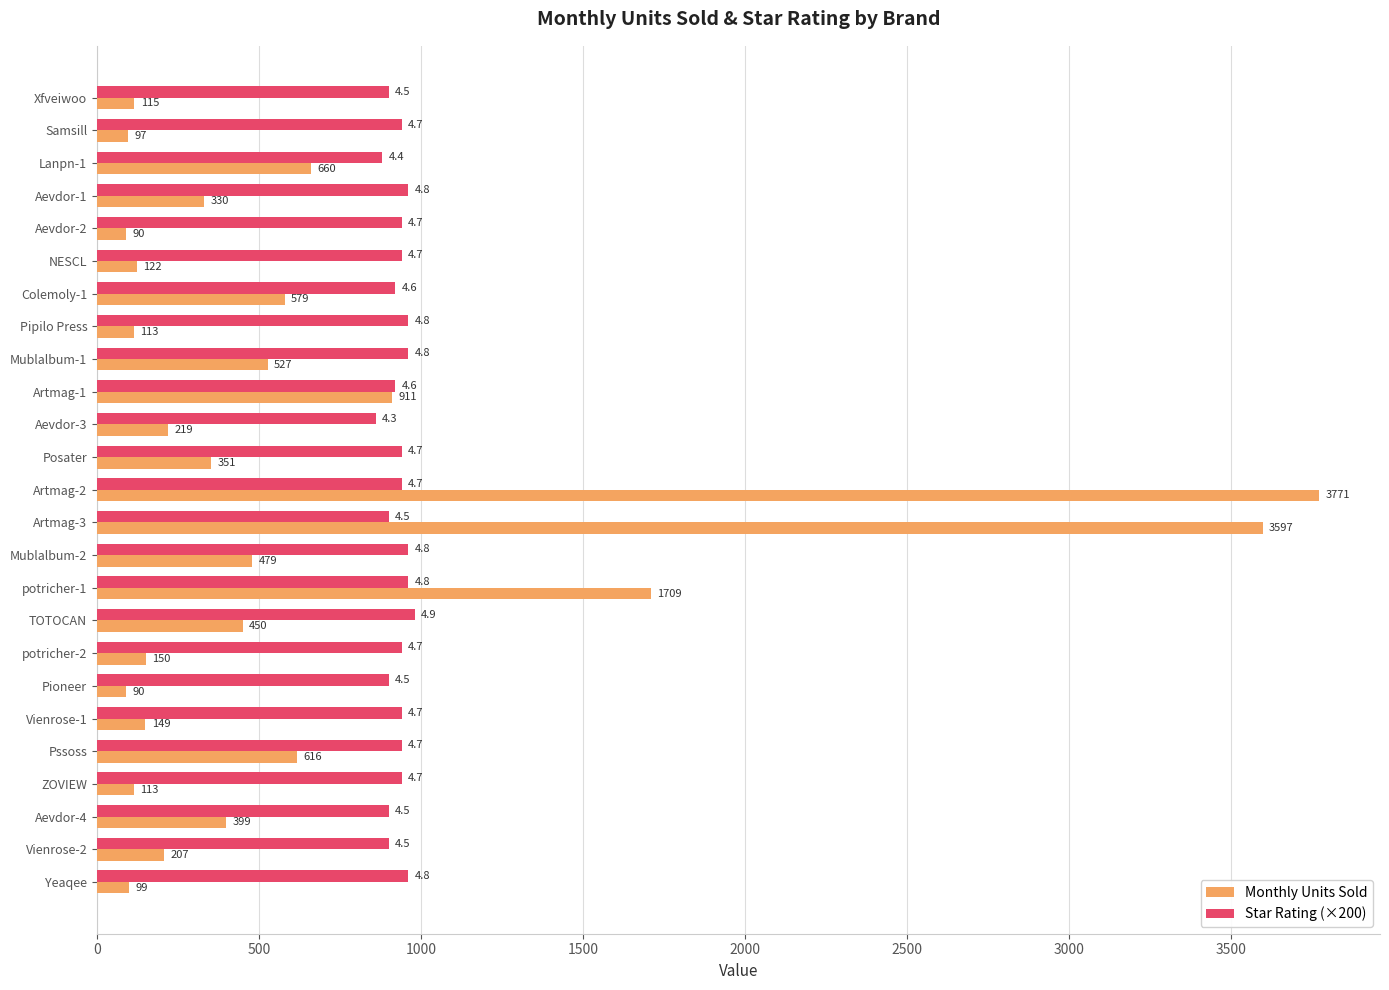

At which category does the chart reach its peak across all series?

Artmag-2